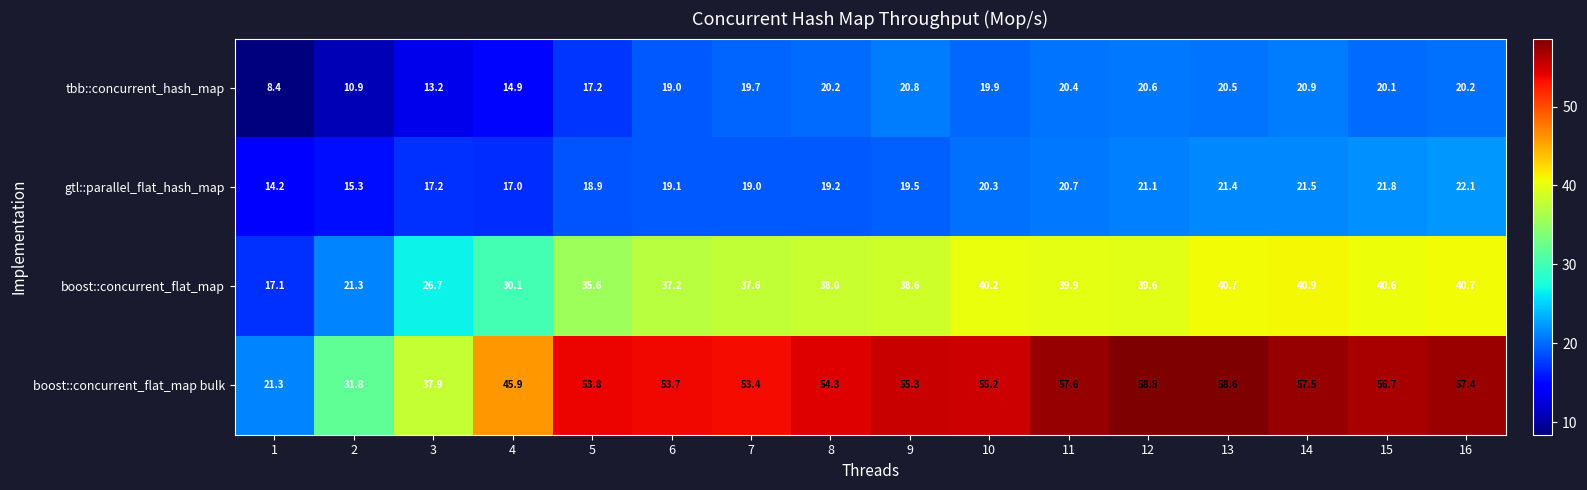

True or false: gtl::parallel_flat_hash_map has a value of 17.0 at 4.

True